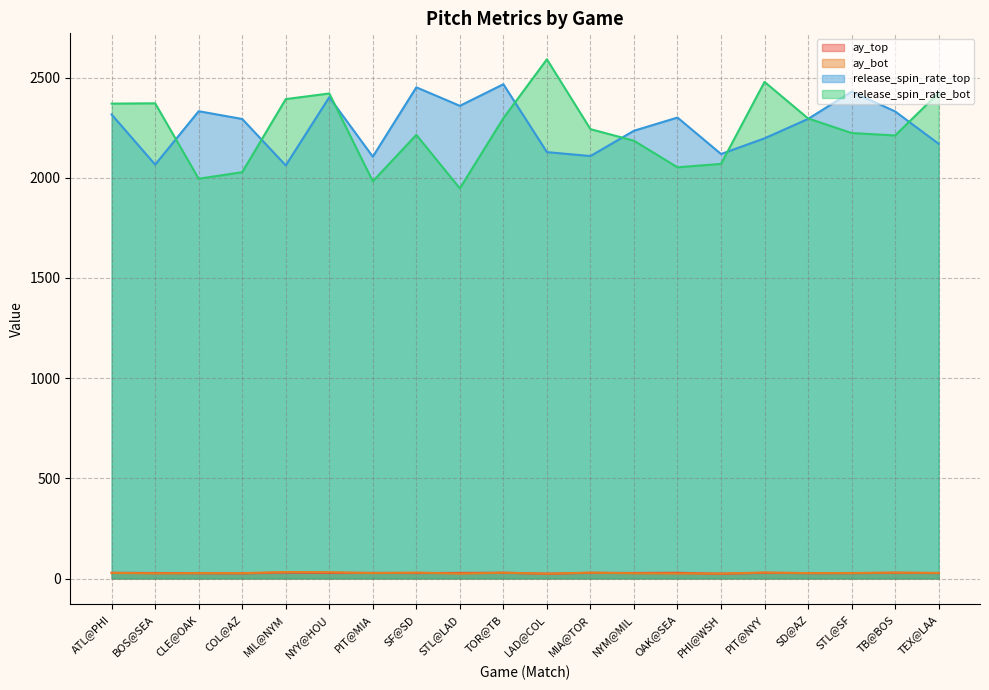

What are all the series names shown in the legend?

ay_top, ay_bot, release_spin_rate_top, release_spin_rate_bot